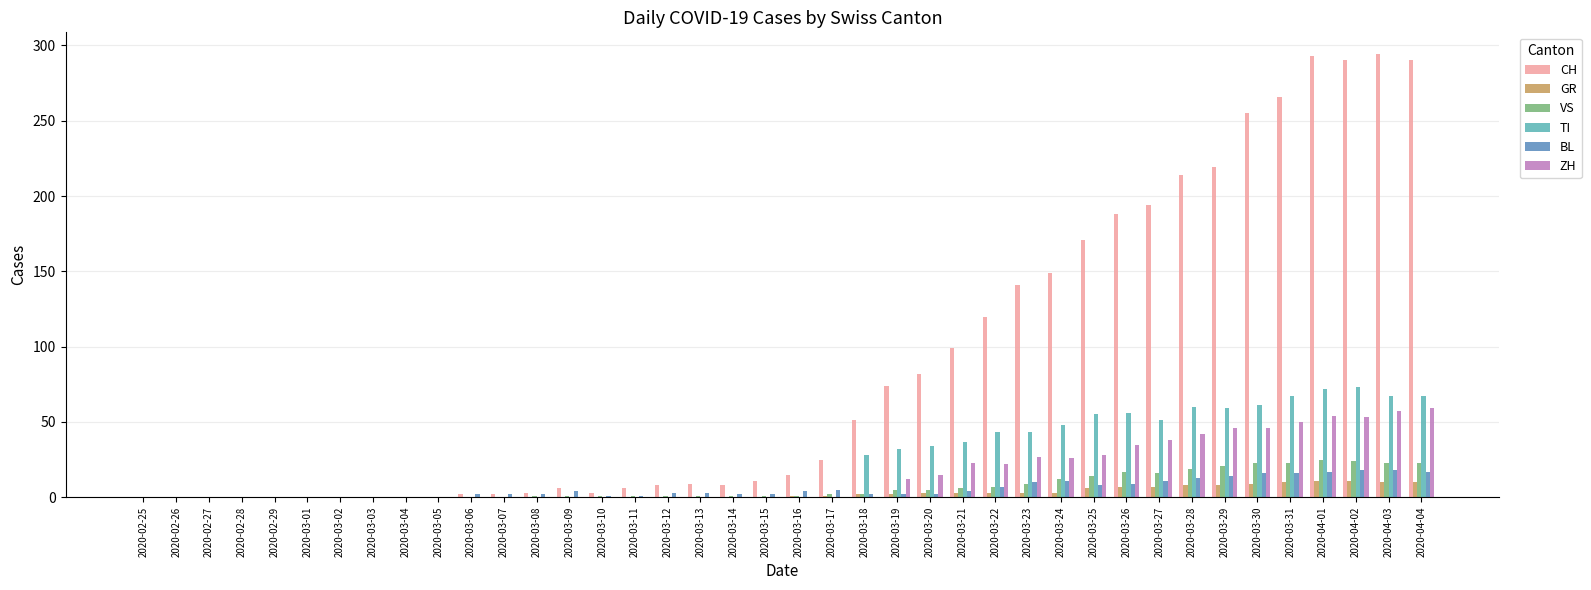

Which series has the largest total across all categories?

CH